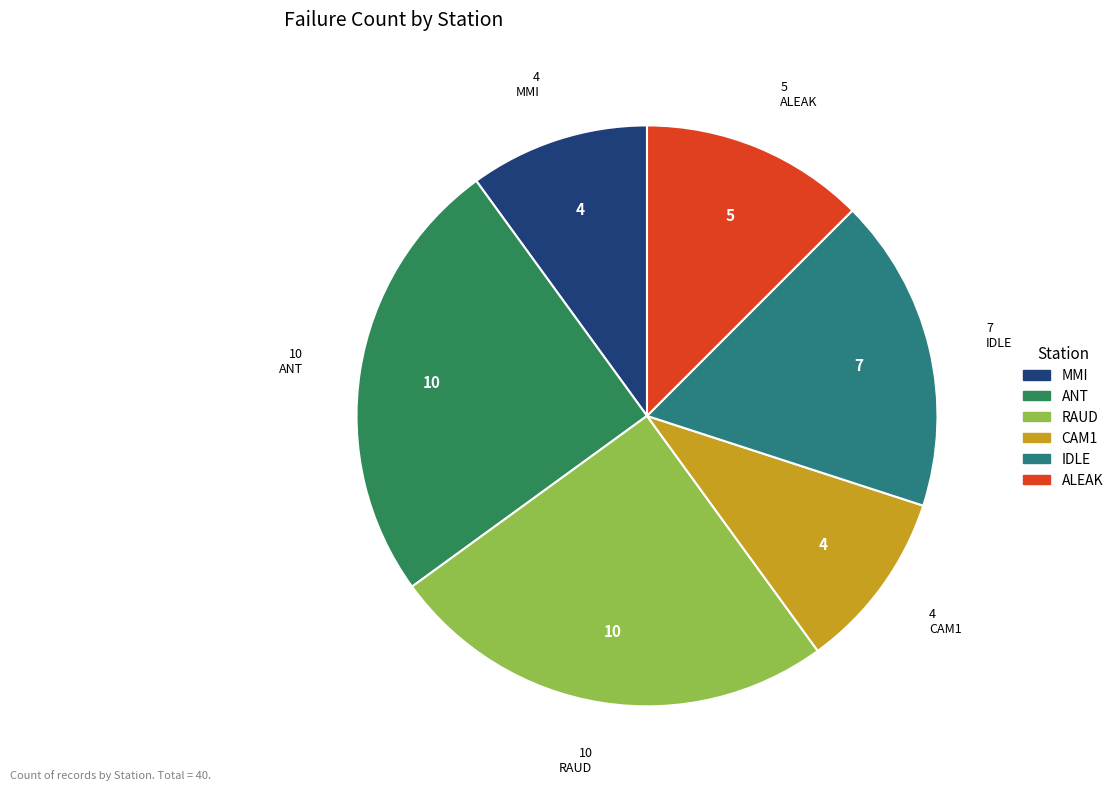

Does ALEAK represent more than half of the total?

No